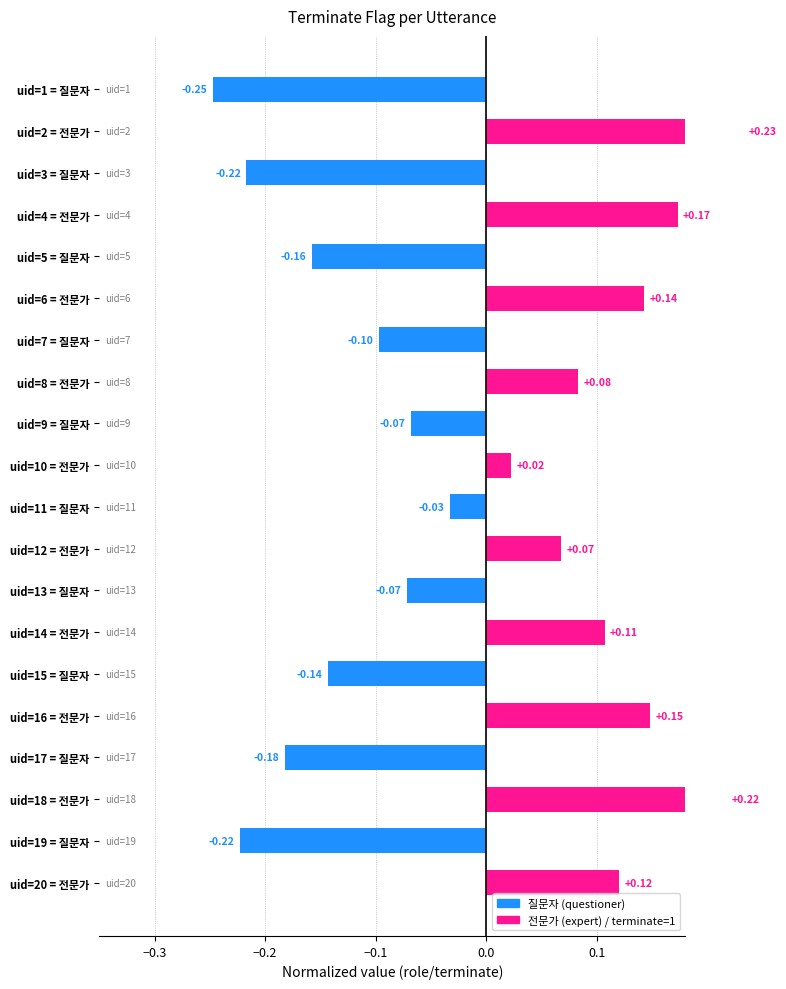

How many values are below 0?

10